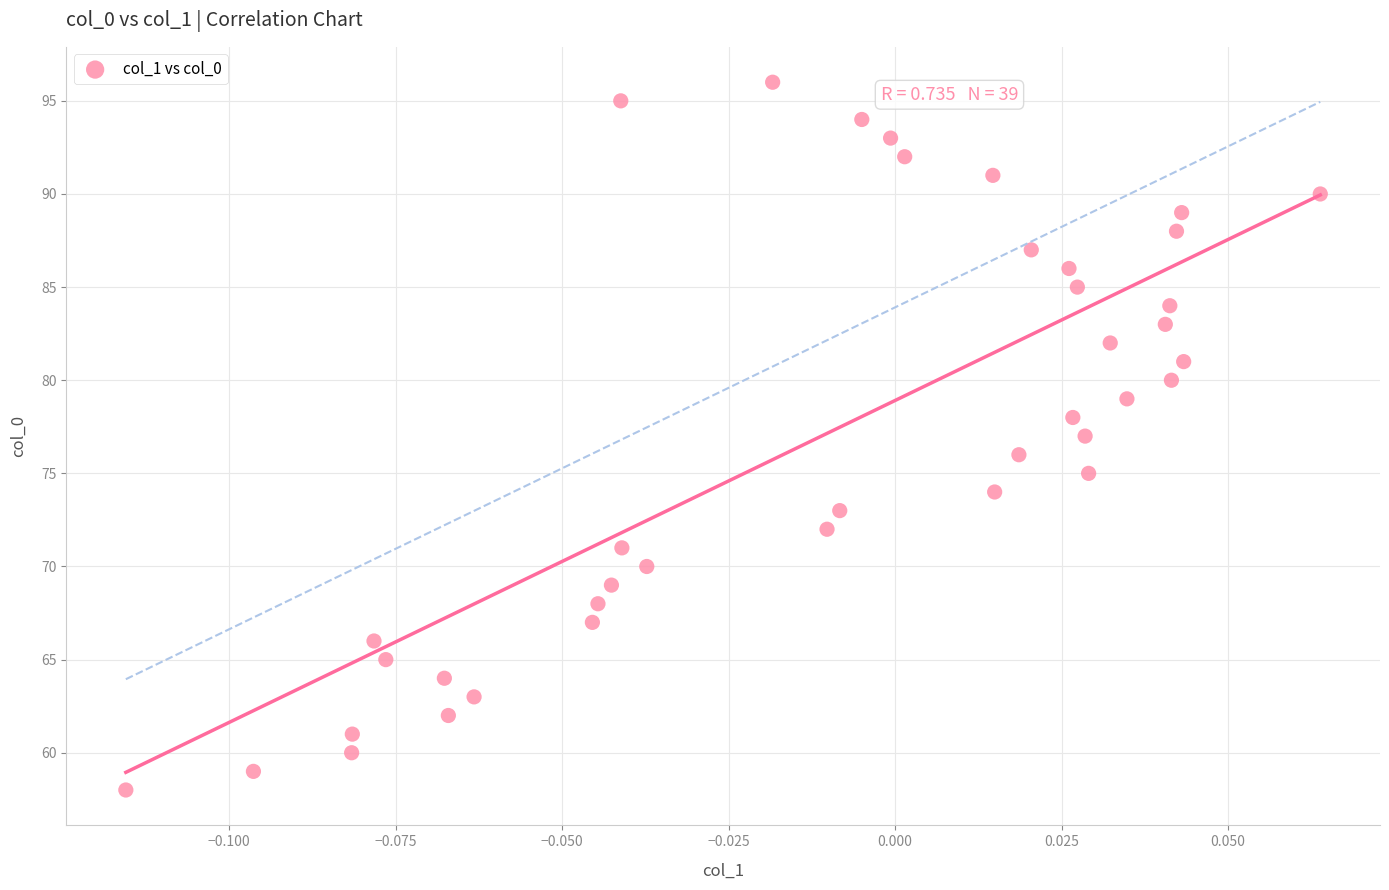

What is the range of Y values (max minus min)?

38